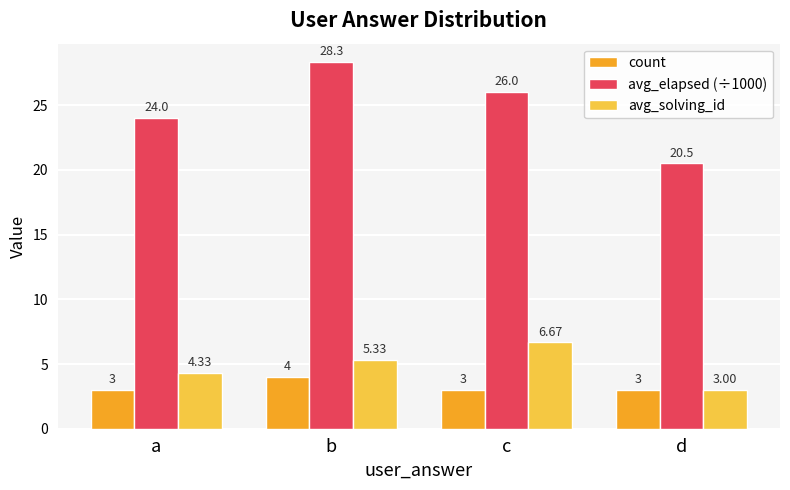

List the series in order of their peak value, highest first.

avg_elapsed (÷1000), avg_solving_id, count